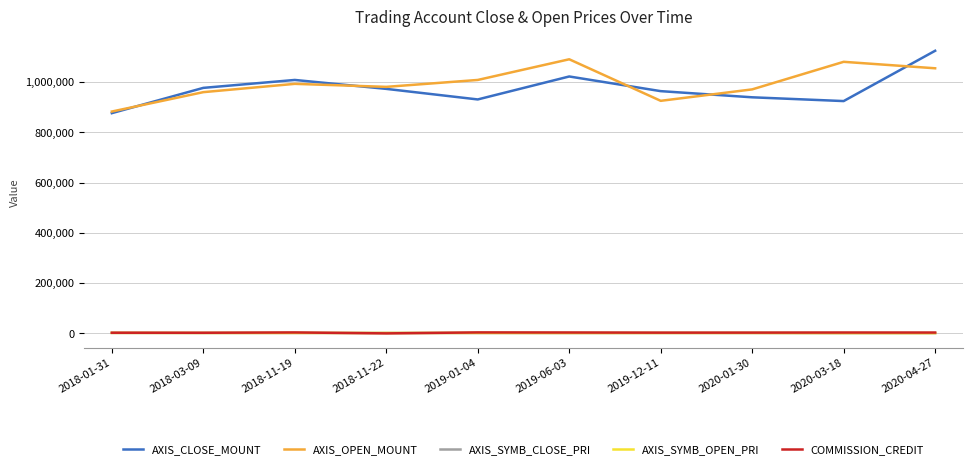

True or false: AXIS_OPEN_MOUNT and COMMISSION_CREDIT cross at least once.

False